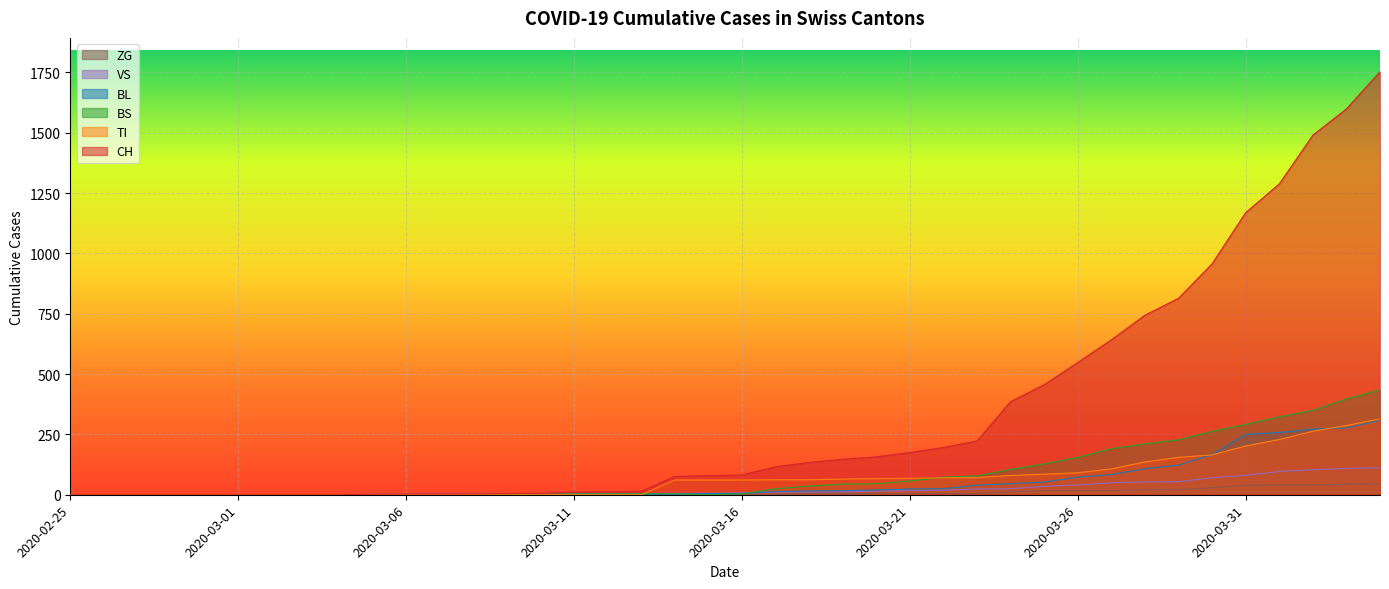

What is the difference between the highest and lowest values at 2020-03-31?

1130